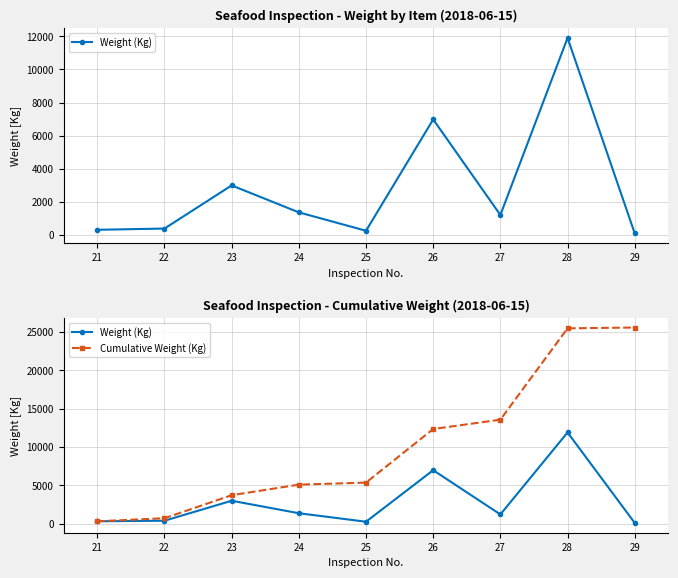

True or false: Weight (Kg) has a value of 1218 at 27.

True